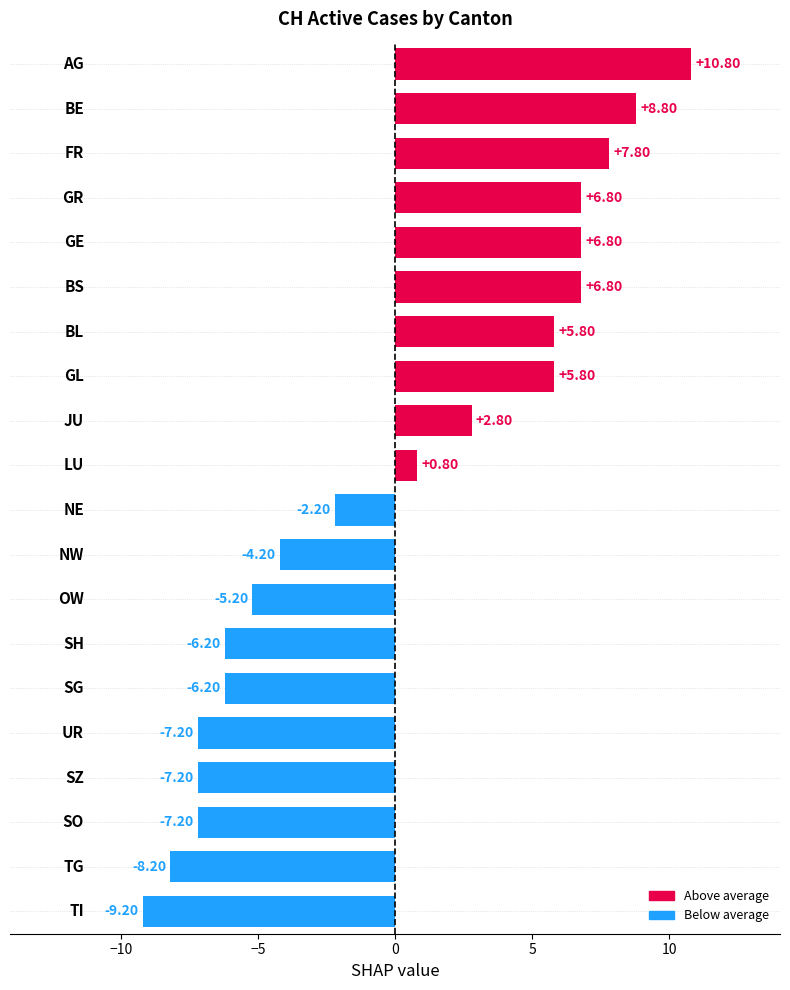

What is the difference between the maximum and second lowest values?

19.0